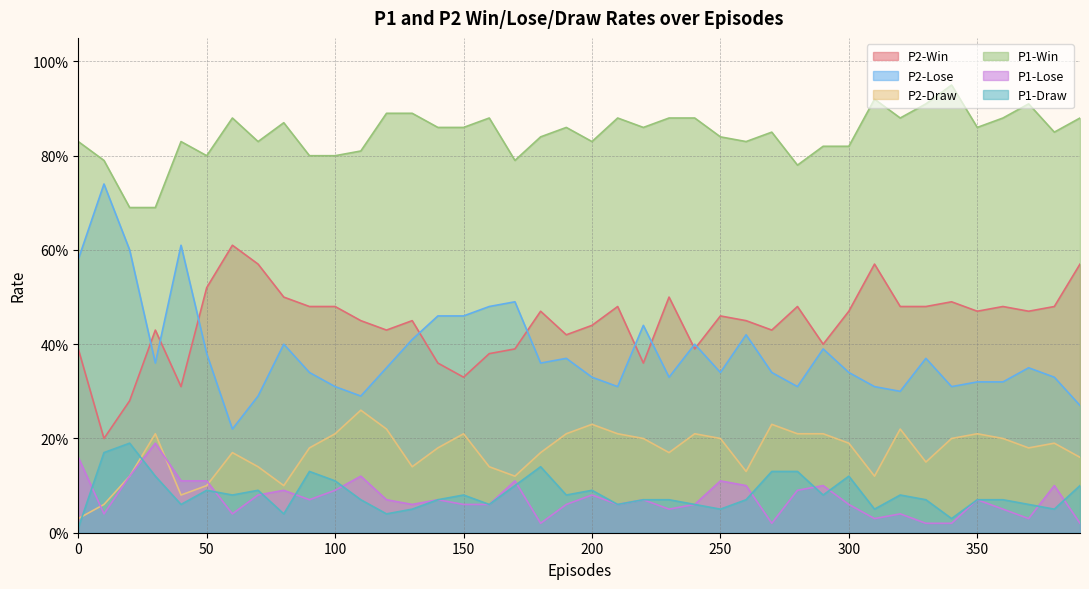

Which series has the largest range (max minus min)?

P2-Lose